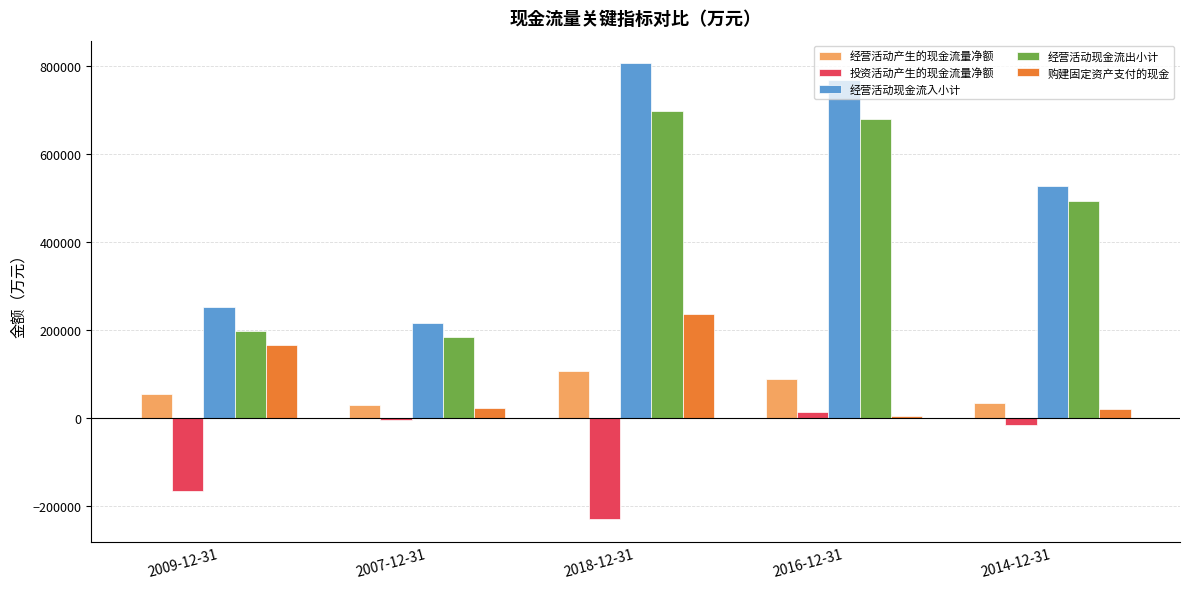

Between 2016-12-31 and 2014-12-31, which series saw the biggest shift?

经营活动现金流入小计